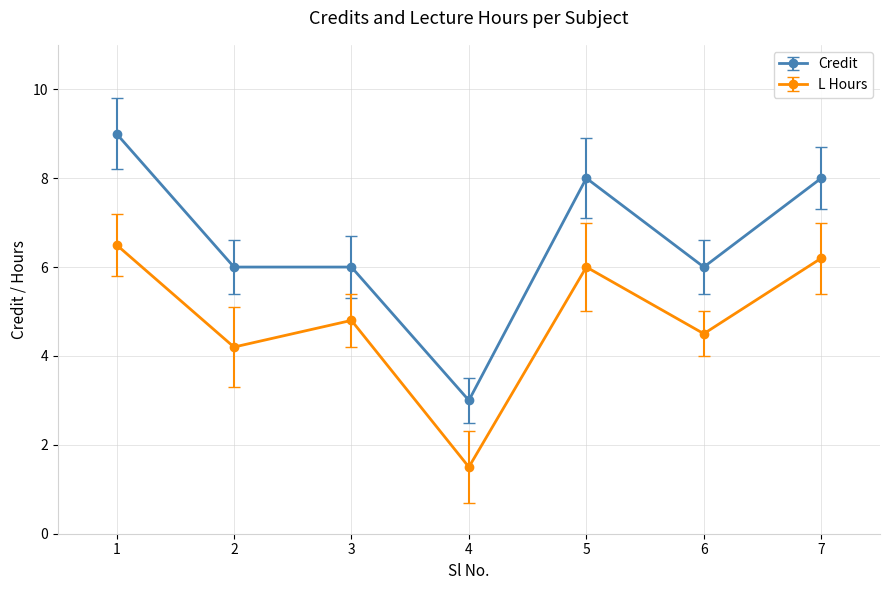

What is the value of the Credit point at the 6th from the left?

6.0